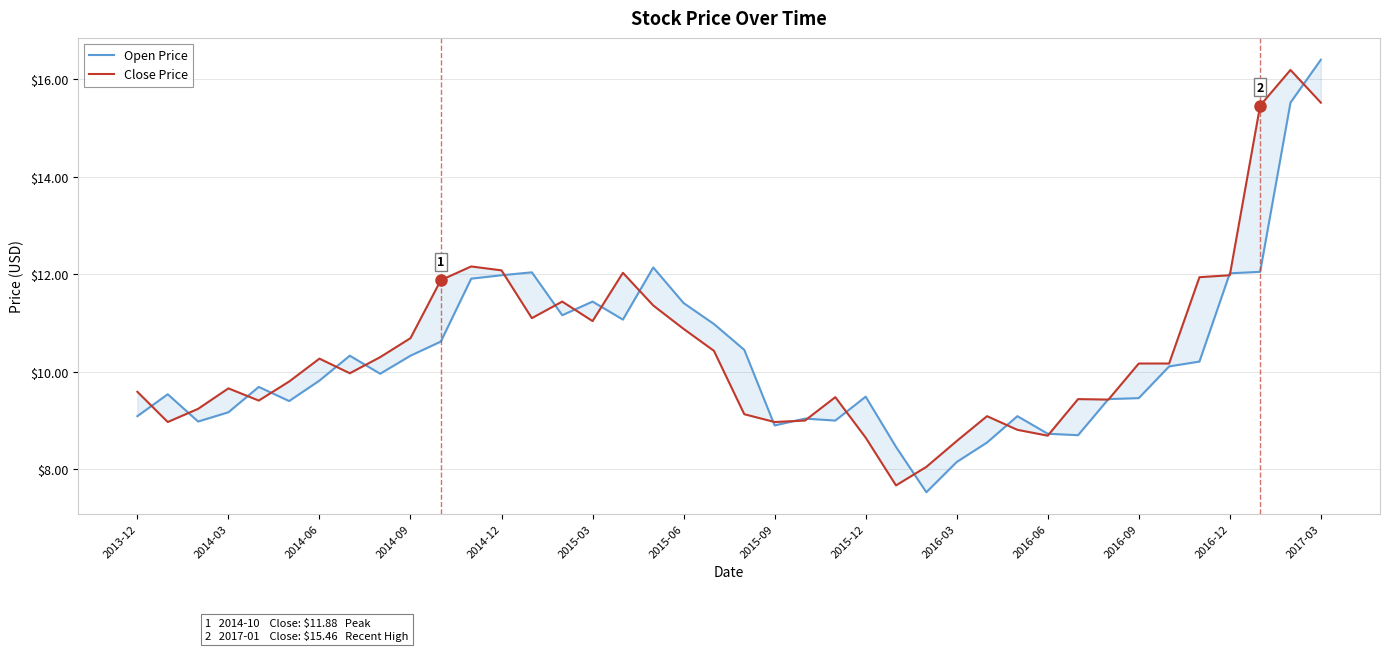

What is the sum of the Open Price values at 34 and 2015-12?

20.1